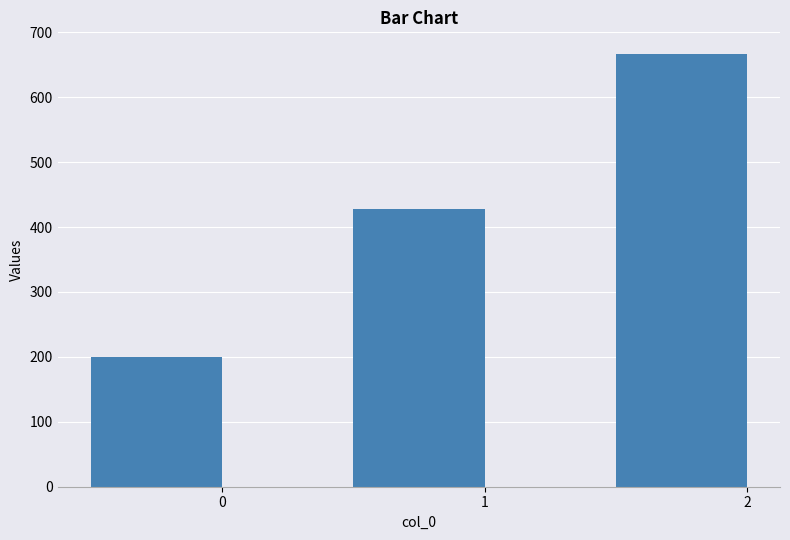

What is the value of the 2nd bar from the left?

428.6